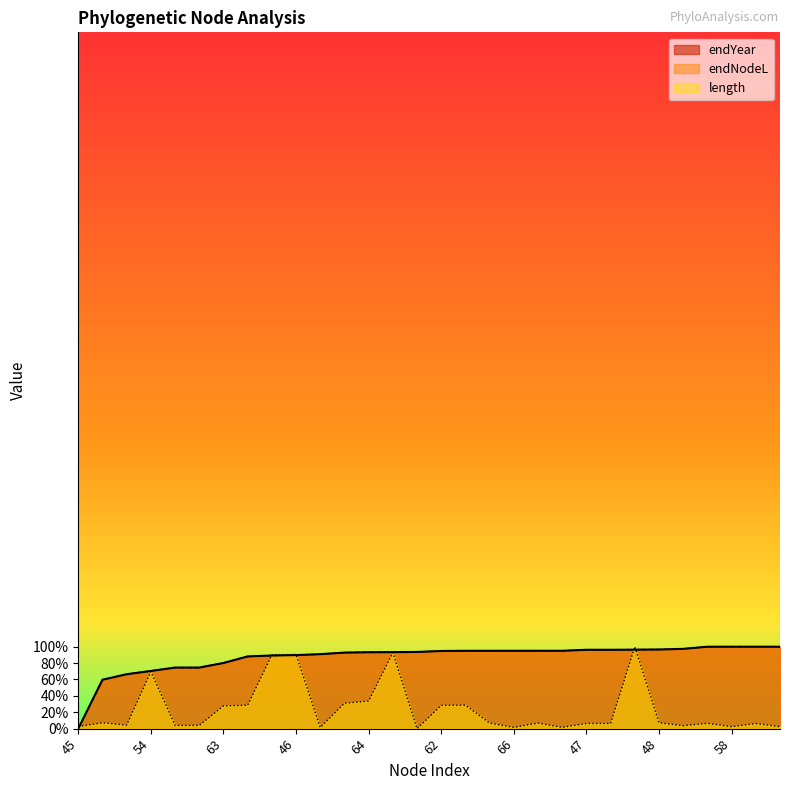

What is the sum of the endNodeL values at 56 and 64?

188.1